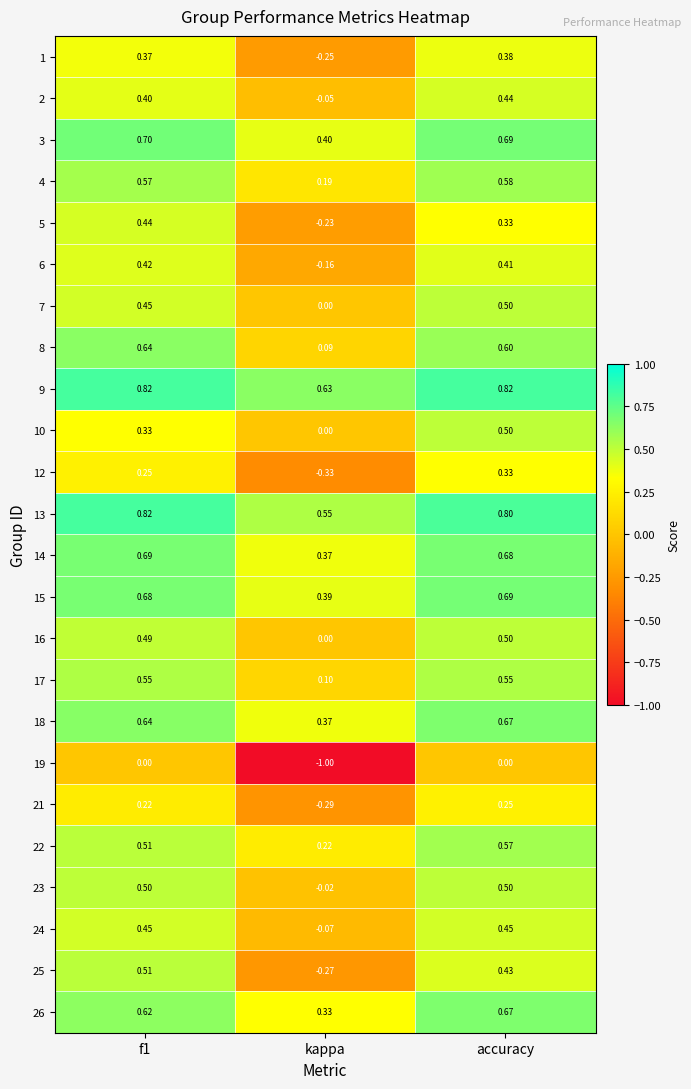

At which label is 1 closest to 0?

kappa